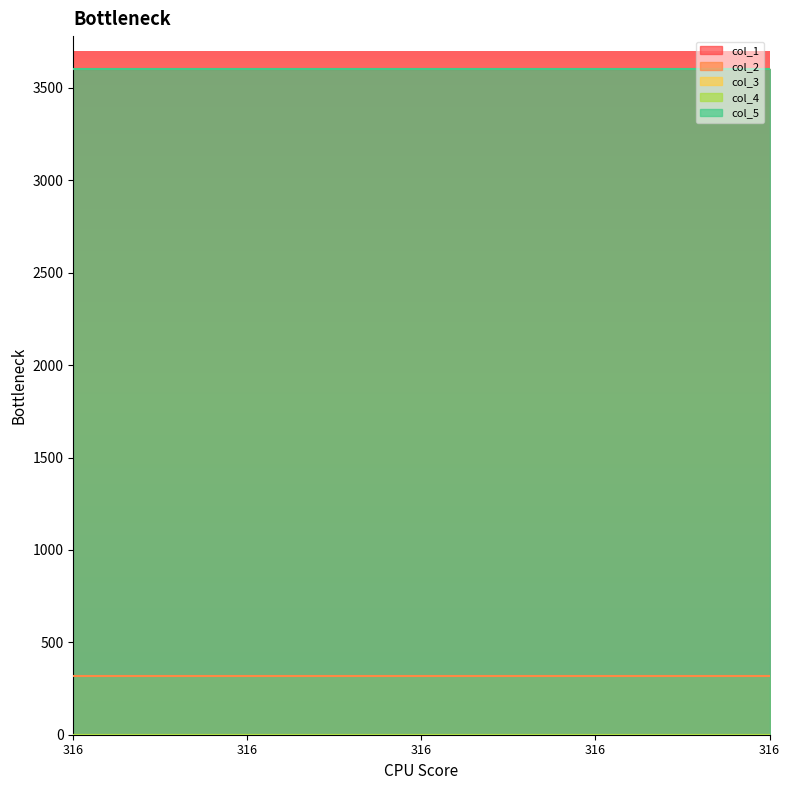

The value of col_2 at 316 is 316.0. True or false?

True